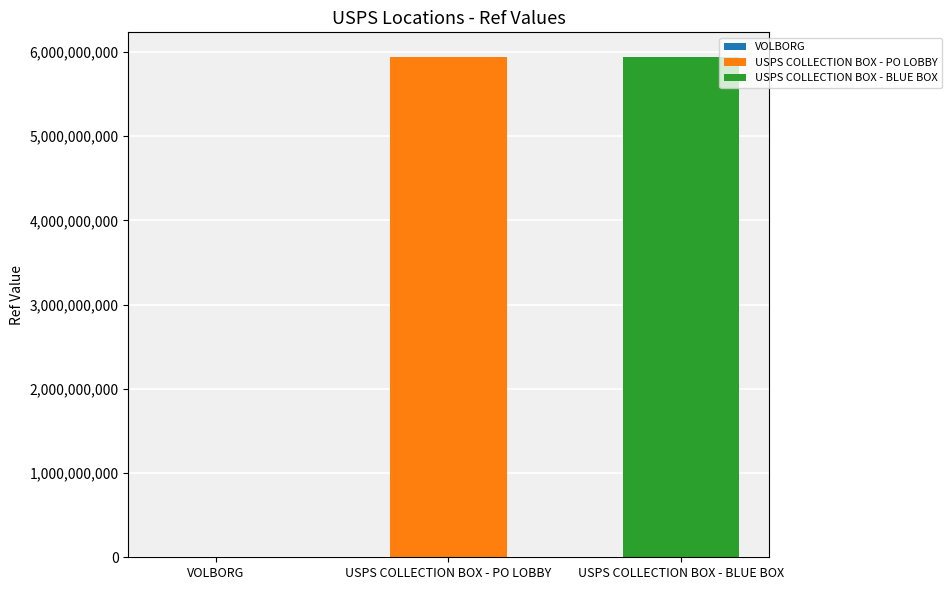

What is the maximum value shown in the chart?

5935100001